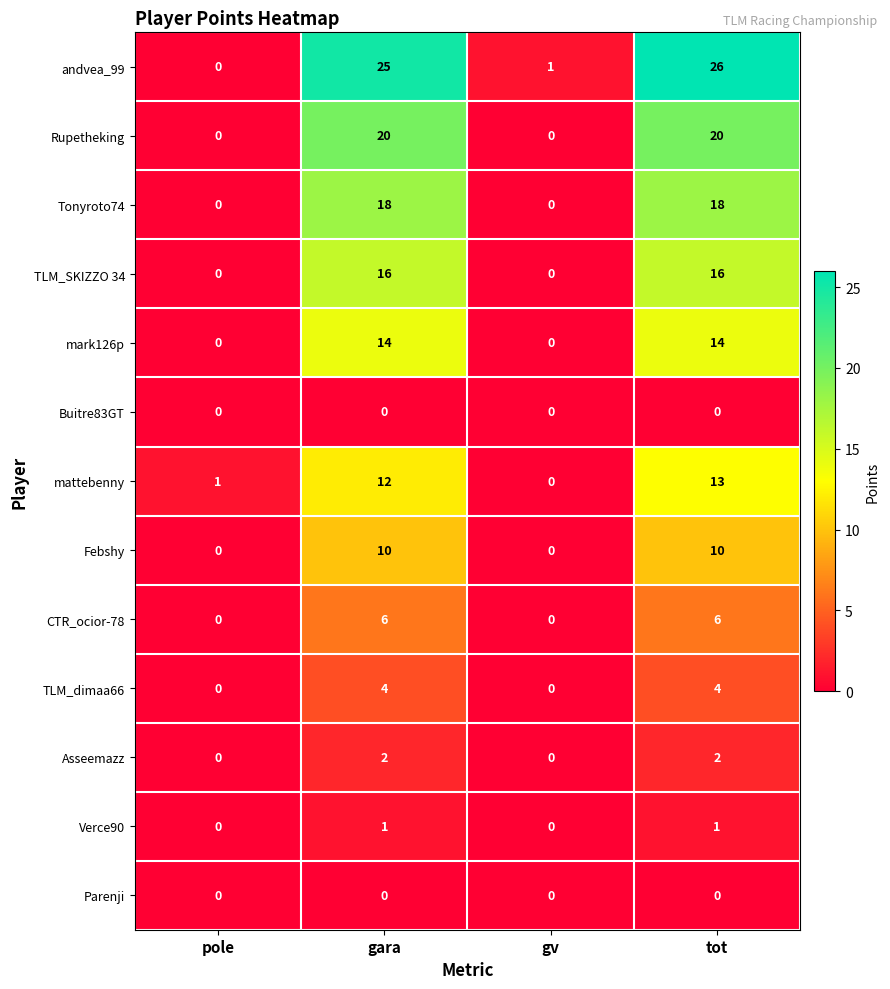

Is it true that Febshy equals 0 at pole?

True